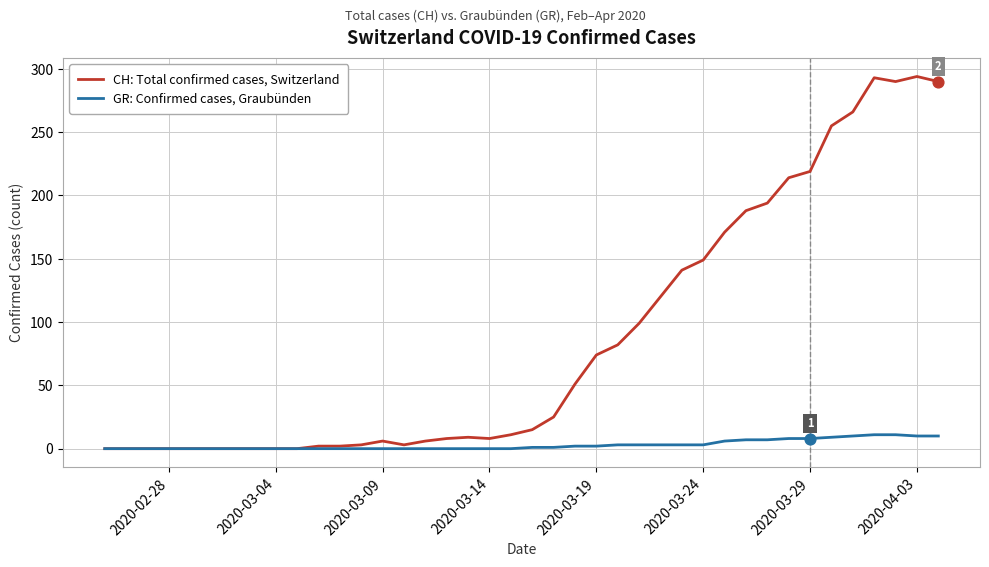

Which series has the largest total across all categories?

CH: Total confirmed cases, Switzerland